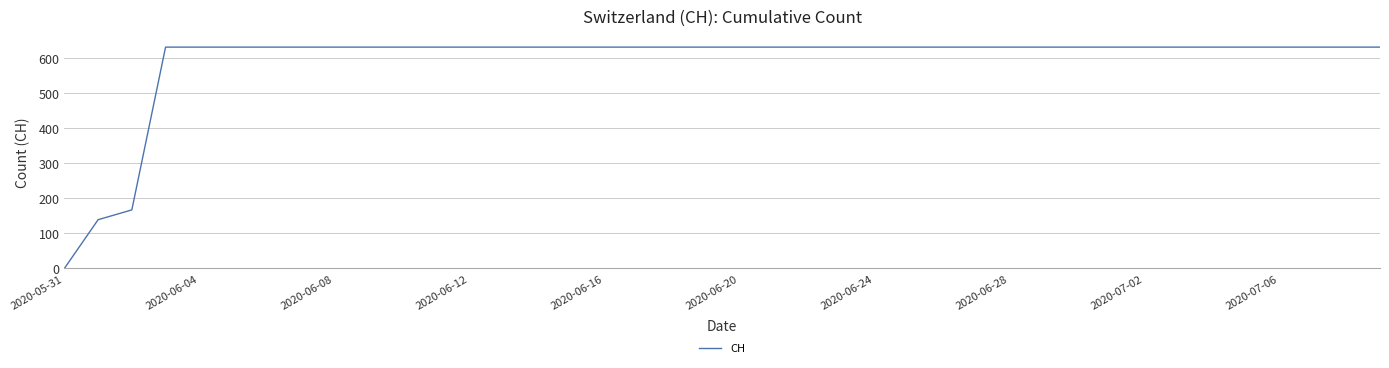

Is this an area chart (filled region under the line)?

No